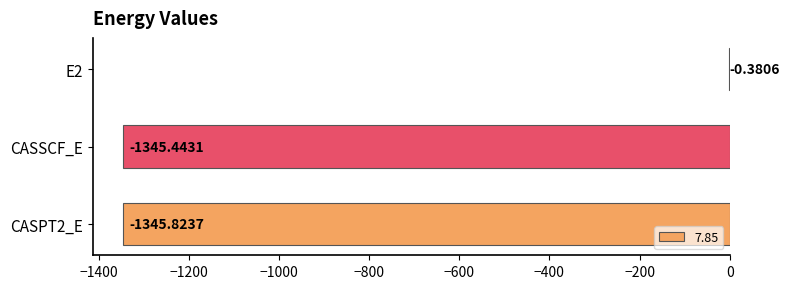

Where is the data nearest to the value -673?

CASSCF_E